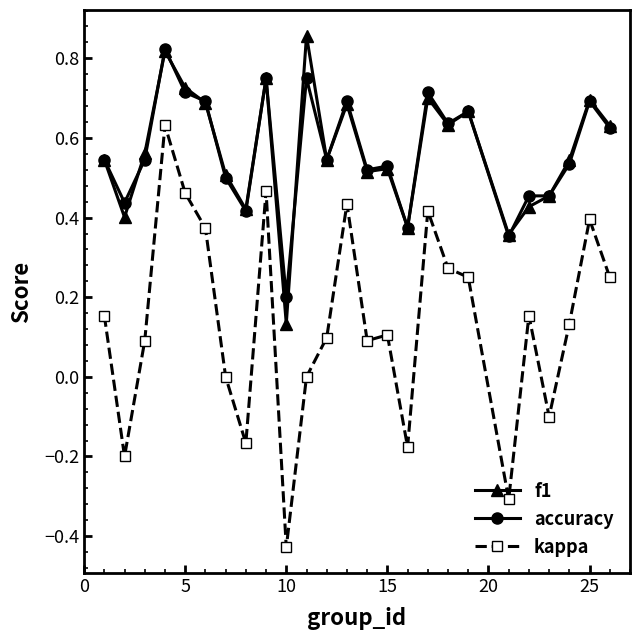

True or false: accuracy has more than 2 points higher than both neighbors.

True